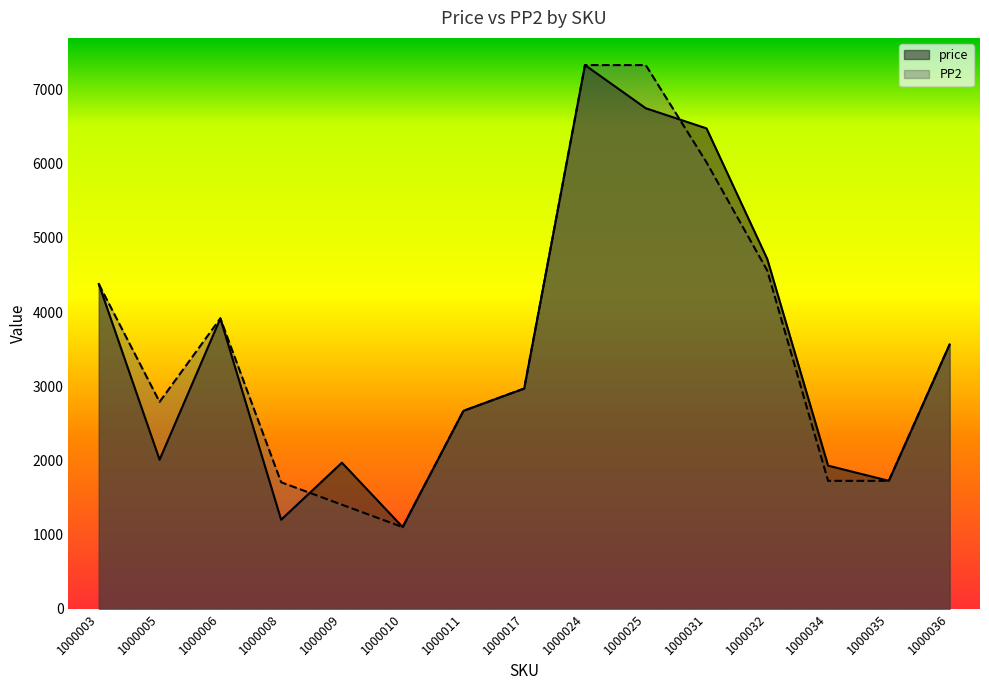

Which category has the lowest value across all series?

1000010